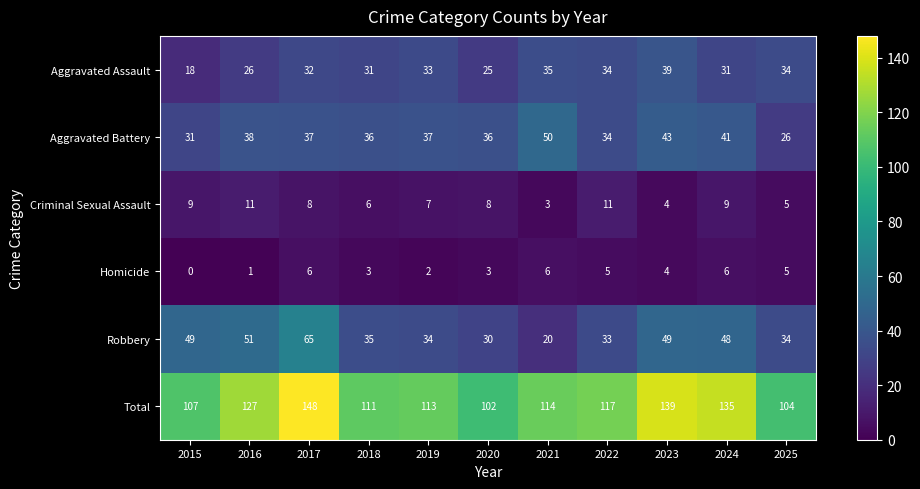

Which series has the largest total across all categories?

Total